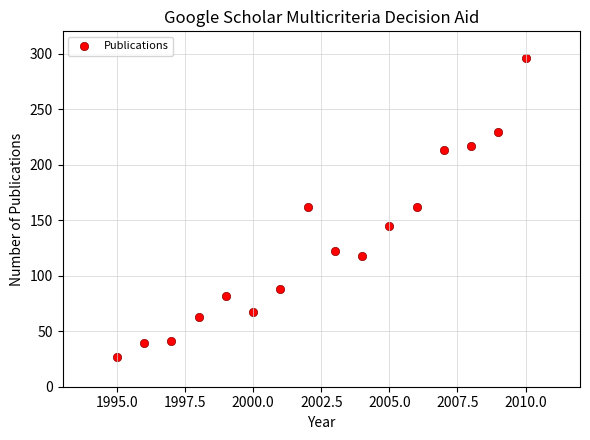

What is the range of Y values (max minus min)?

269